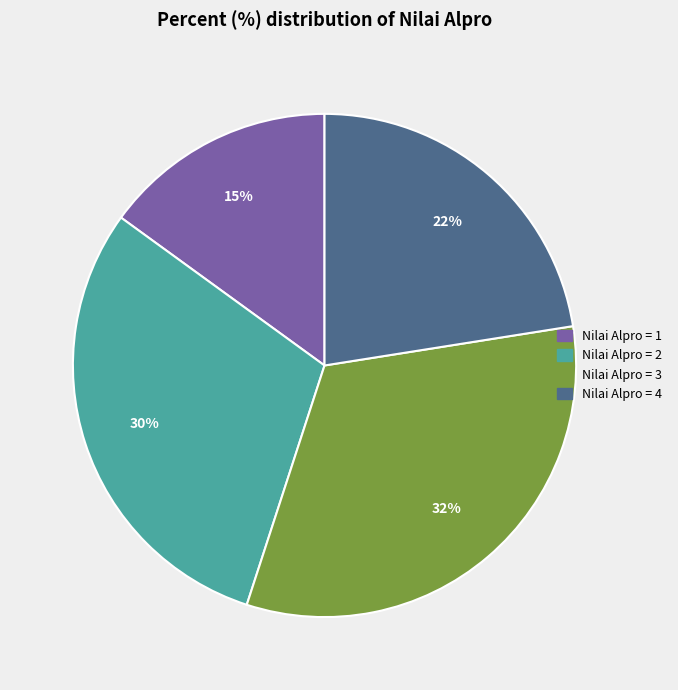

How many segments does this pie chart have?

4